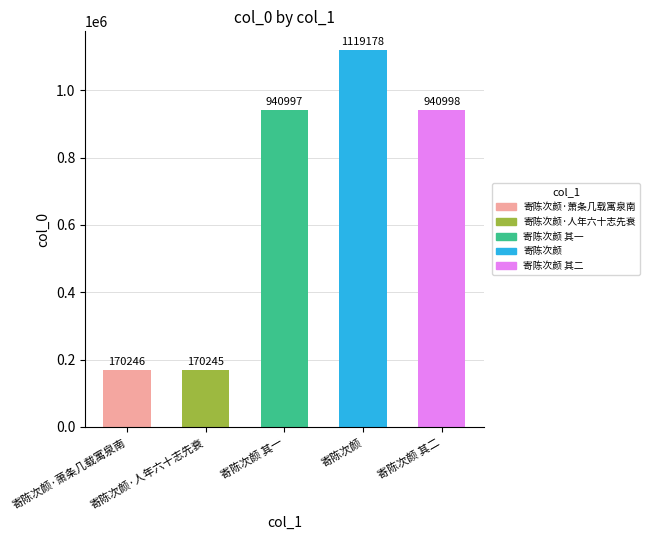

What is the difference between the maximum and minimum values?

948933